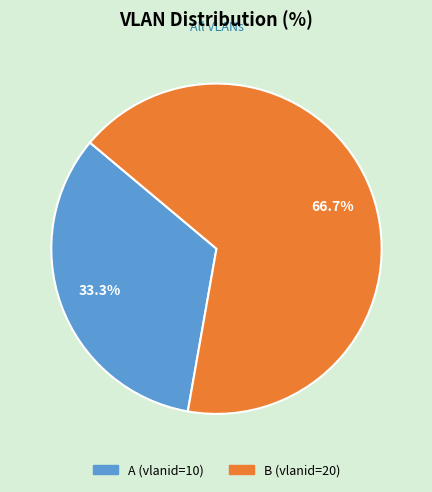

To the nearest percent, what is the average slice percentage?

50%